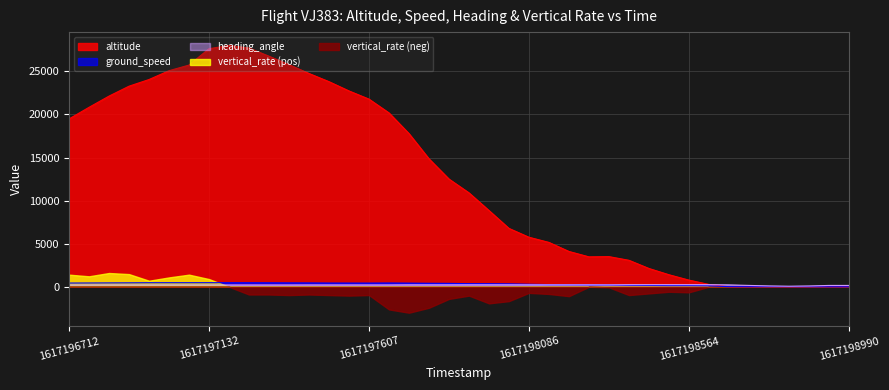

What is the difference between the altitude values at 1617197667 and 1617197783?

5325